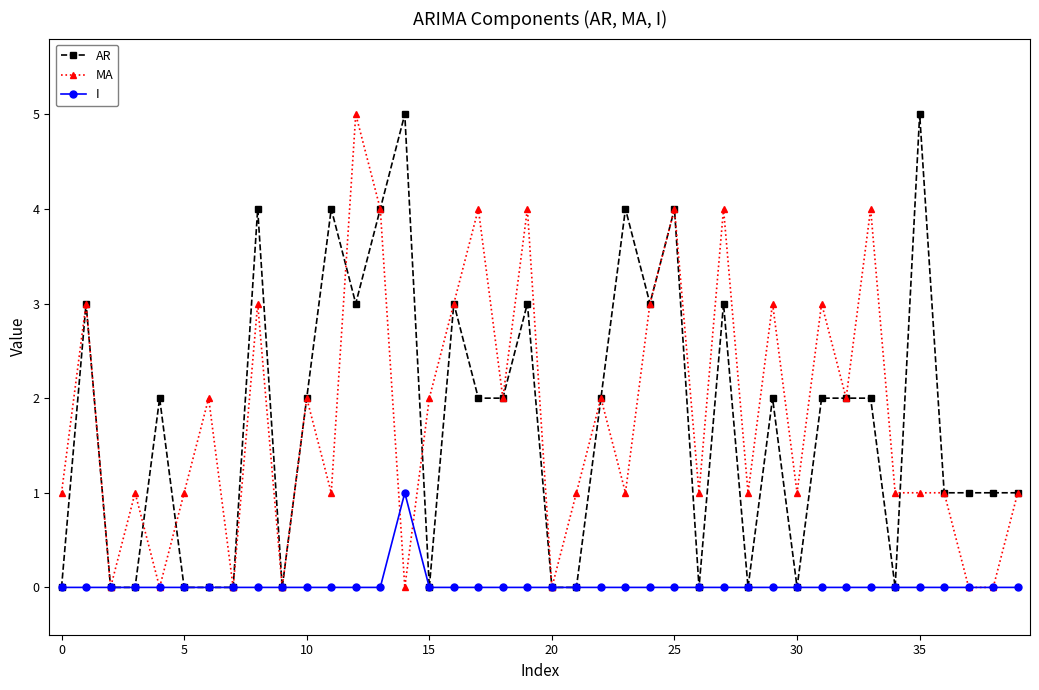

What is the greatest value displayed?

5